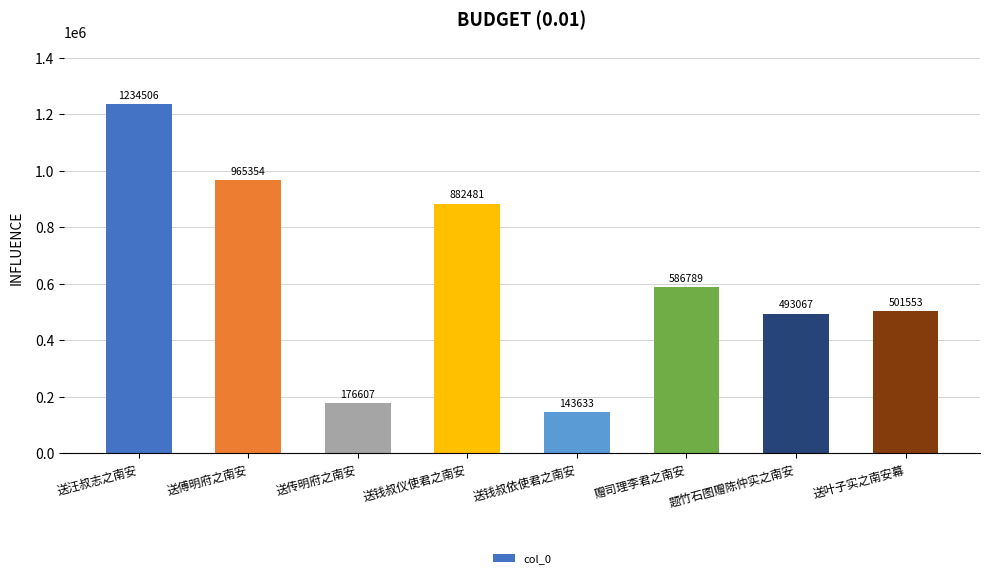

Reading right to left, what are all the values shown in this chart?

送叶子实之南安幕=501553	题竹石图赠陈仲实之南安=493067	赠司理李君之南安=586789	送钱叔依使君之南安=143633	送钱叔仪使君之南安=882481	送传明府之南安=176607	送傅明府之南安=965354	送汪叔志之南安=1234506